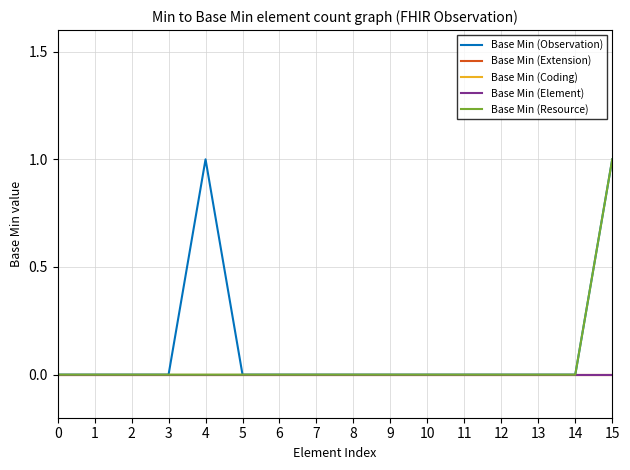

Does the chart display data point markers on the line(s)?

No